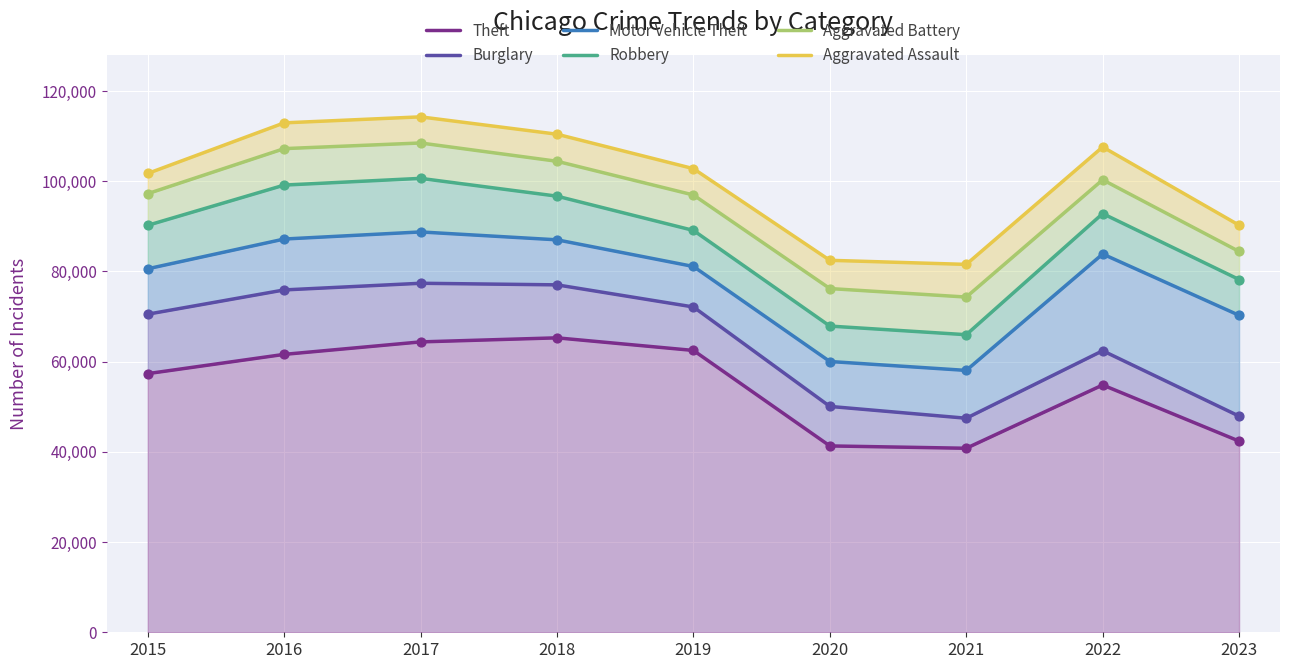

Which series contains the highest Y value?

Aggravated Assault